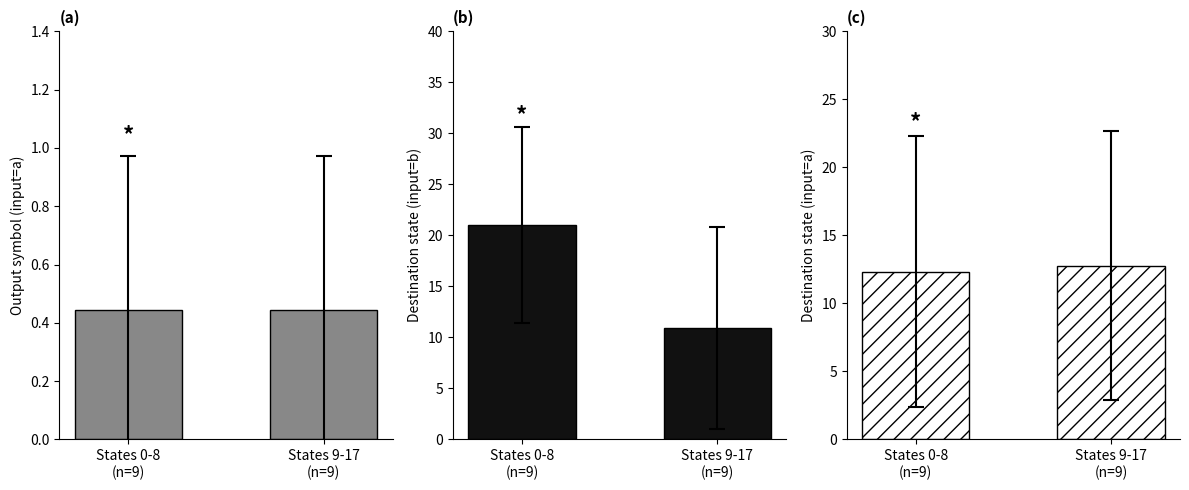

Rank the series by their average value, from lowest to highest.

output_a, dest_a, dest_b